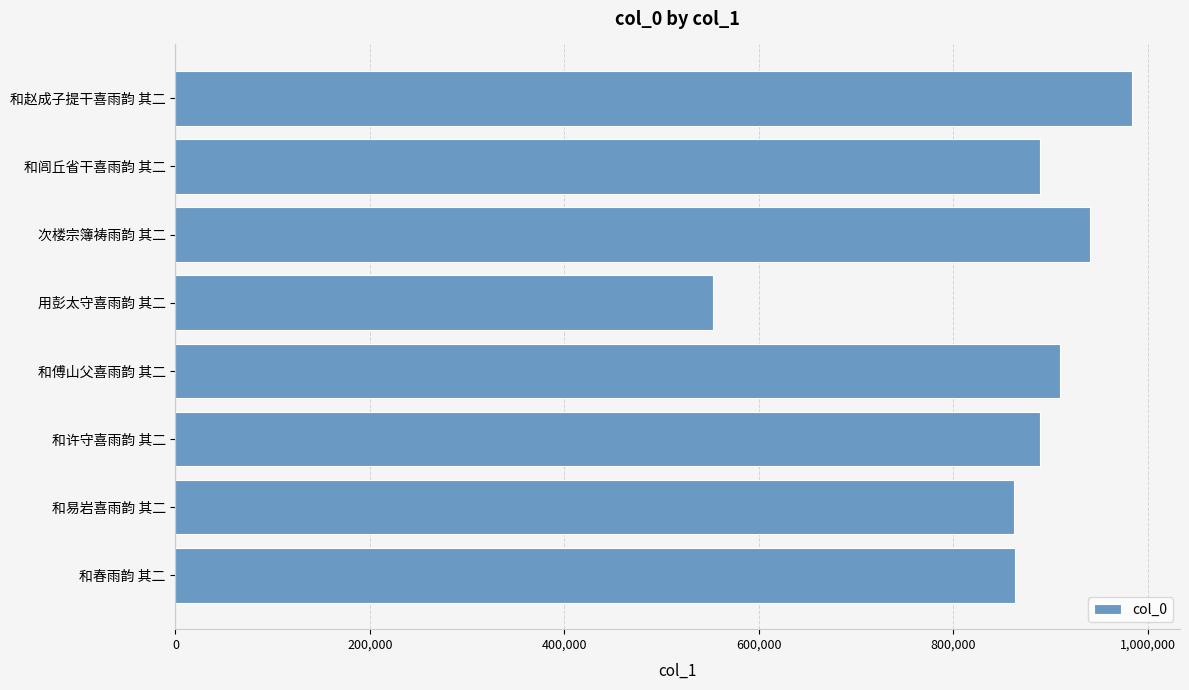

Approximately how many times larger is the value at 和易岩喜雨韵 其二 compared to 和许守喜雨韵 其二?

1.0